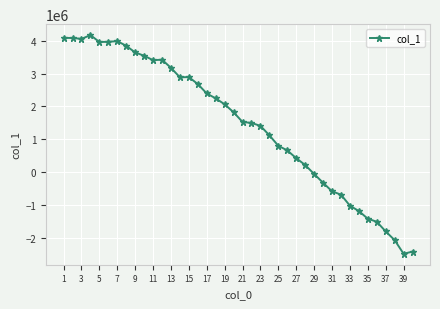

True or false: the data has more than 1 interior local peaks.

True